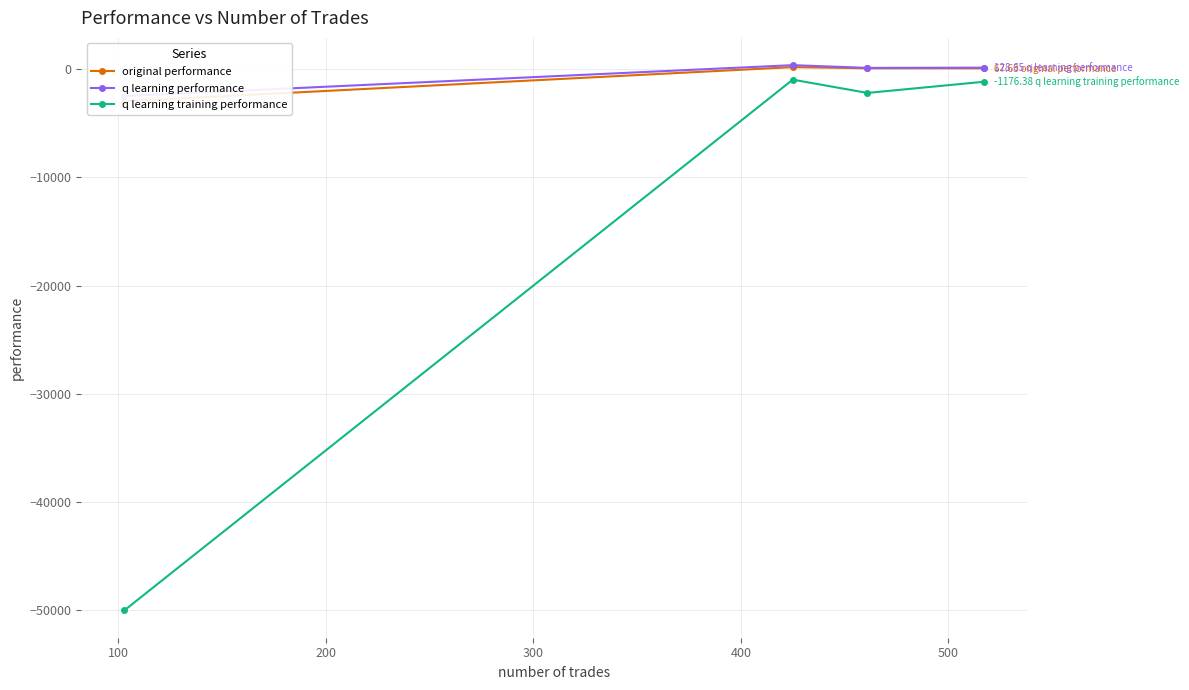

What is the maximum value shown in the chart?

359.3